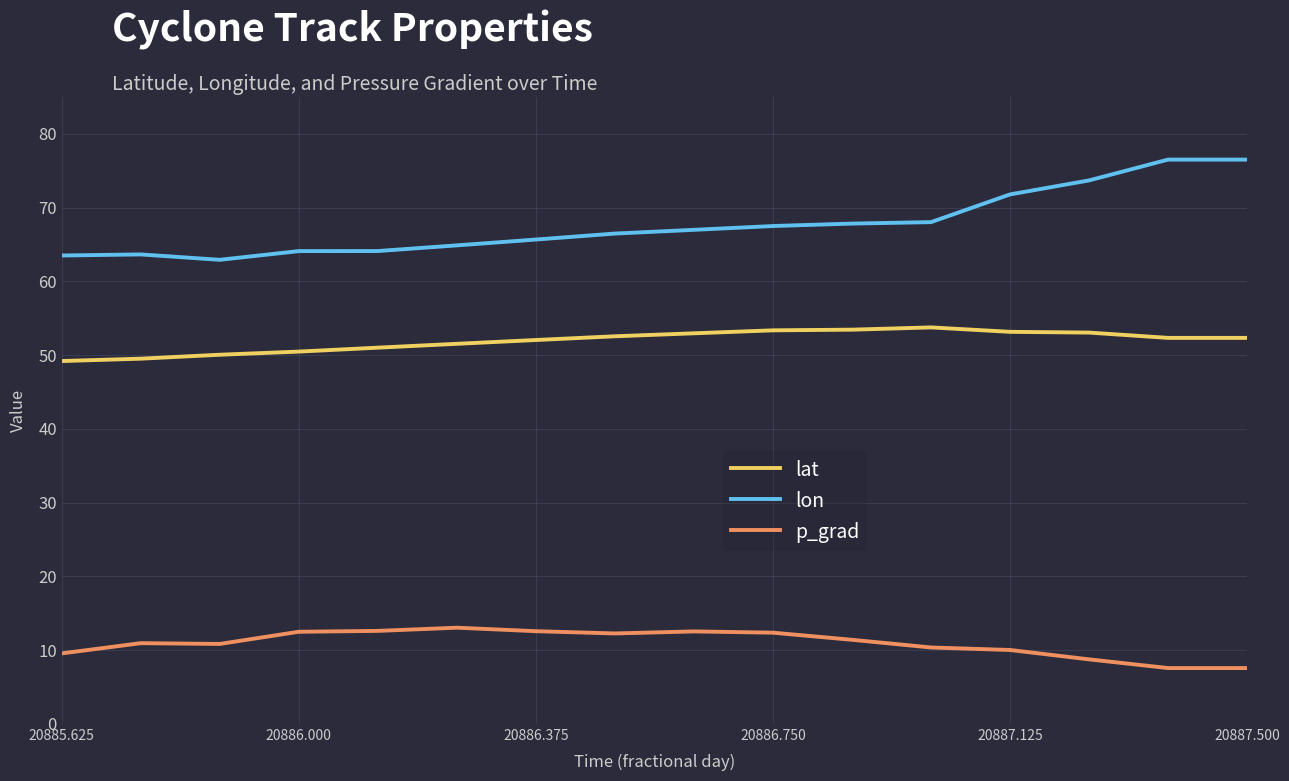

What is the difference between the second highest and second lowest values in the lat series?

3.9